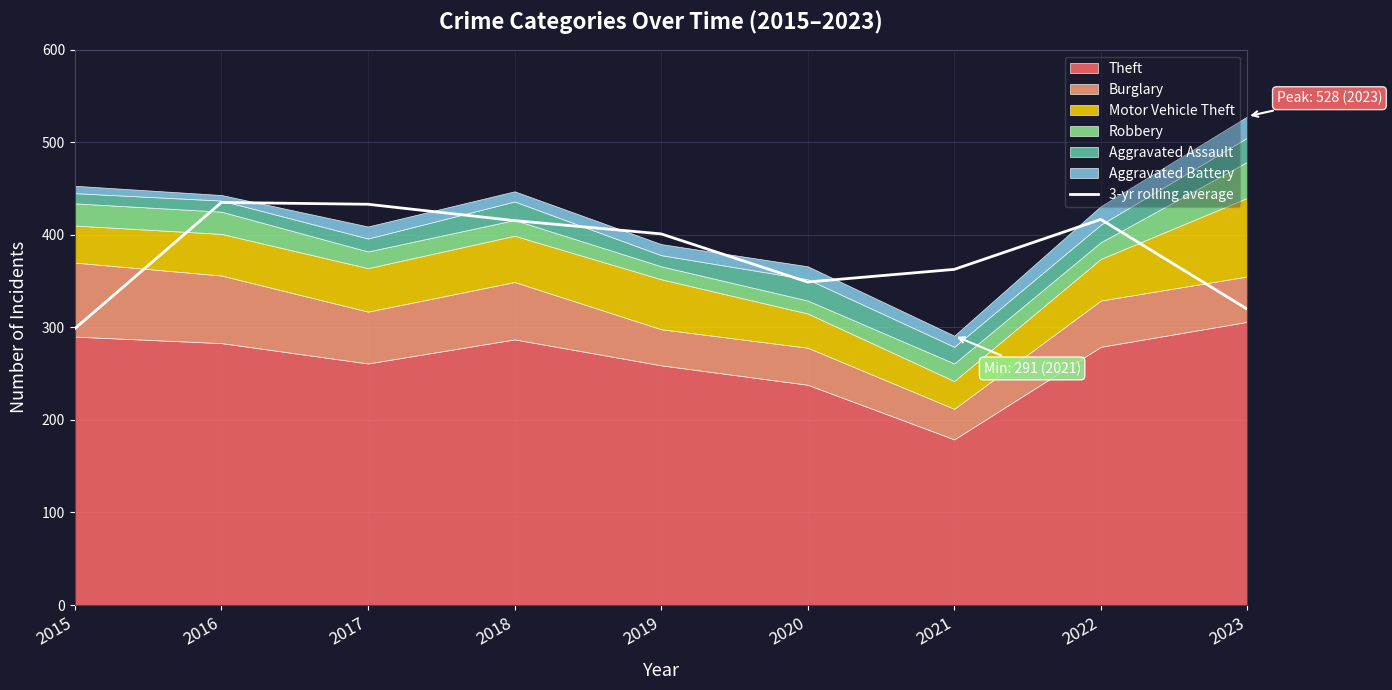

The 3-yr rolling average series shows 415.3 at 2018. True or false?

True